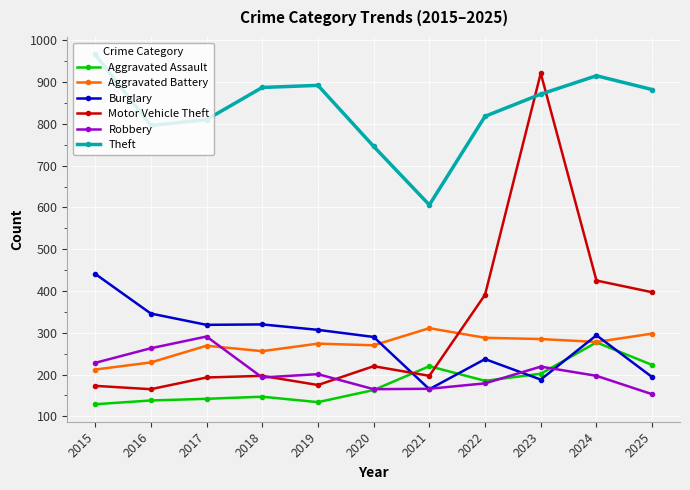

Between 2016 and 2020, which series saw the biggest shift?

Robbery